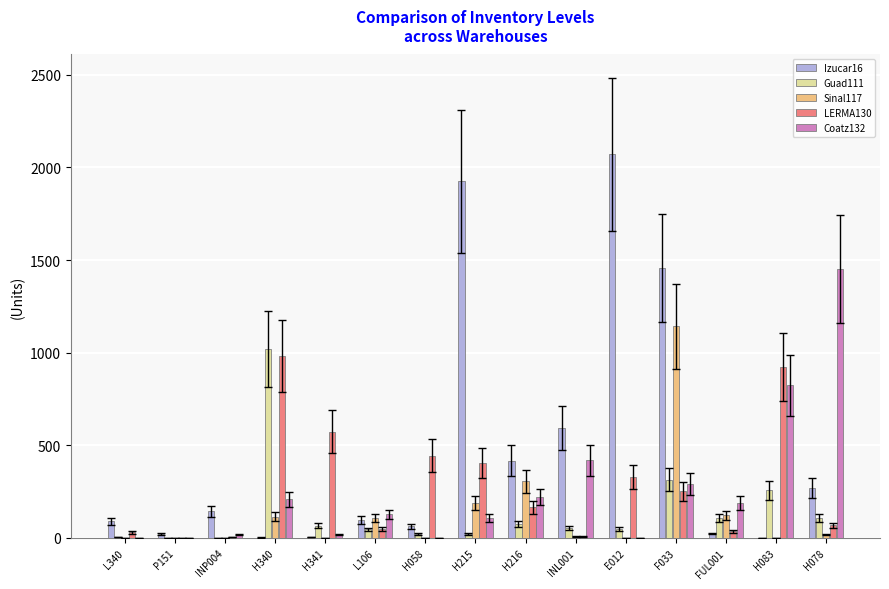

Where is Sinal117 nearest to the value 571?

H216